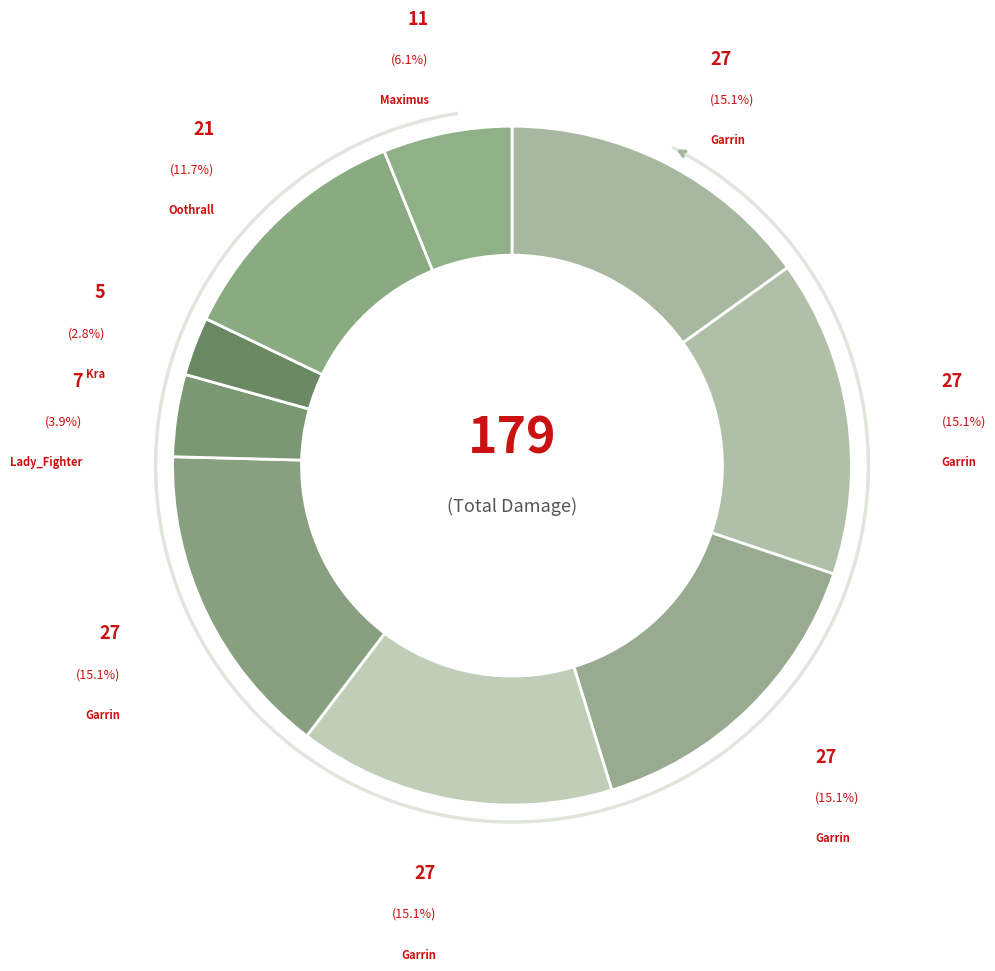

To the nearest percent, what percentage of the pie is Kra?

3%